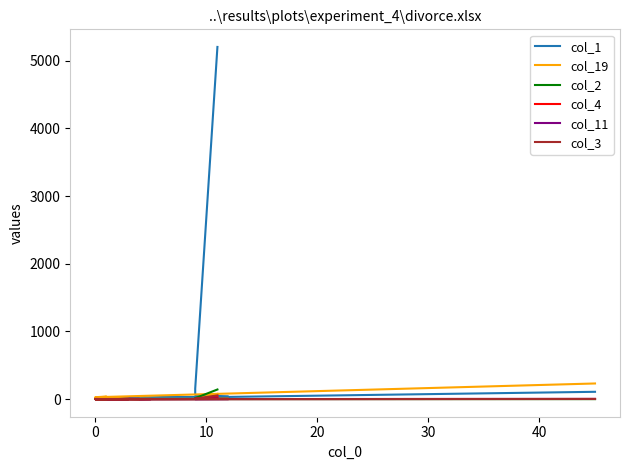

What is the average value of the col_3 series?

4